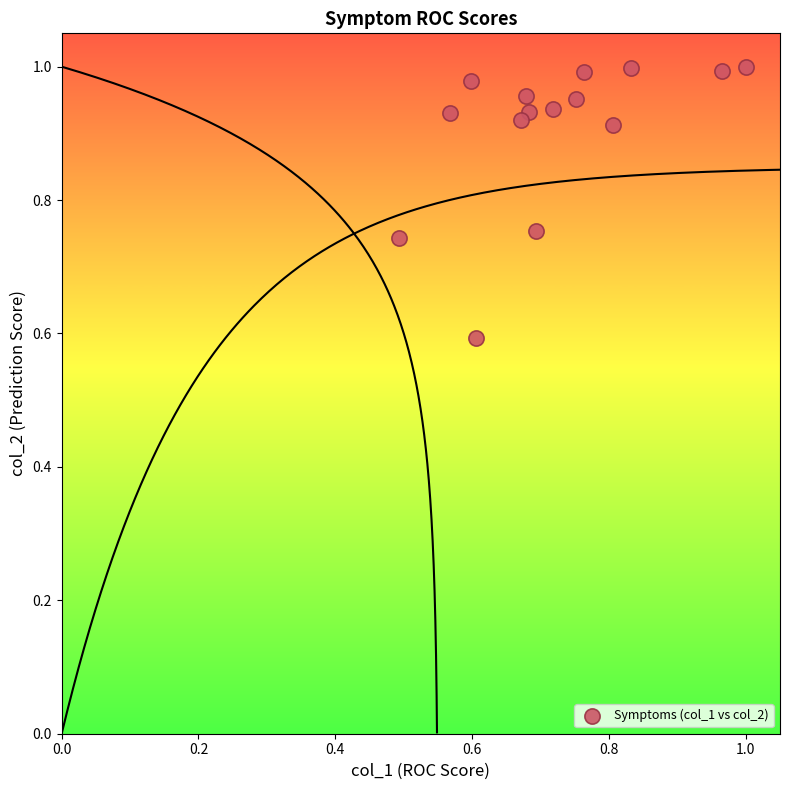

What Y value in the scatter plot is closest to 0?

0.6